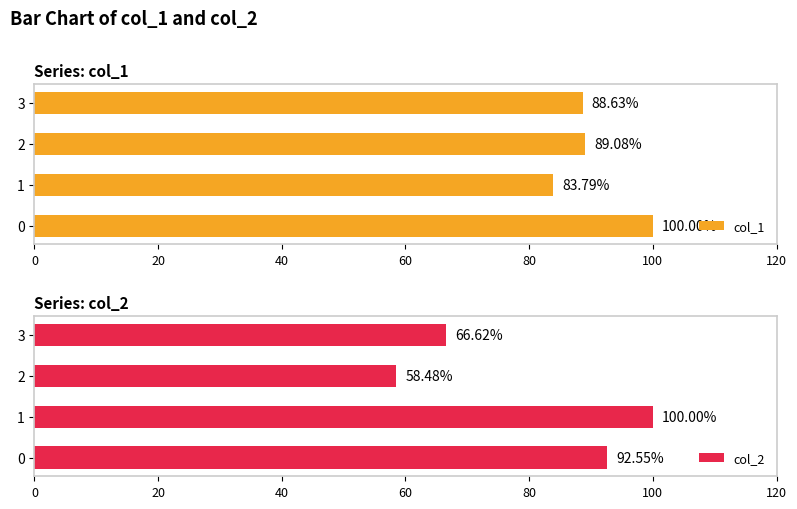

Which category has the highest value in the col_2 series?

1